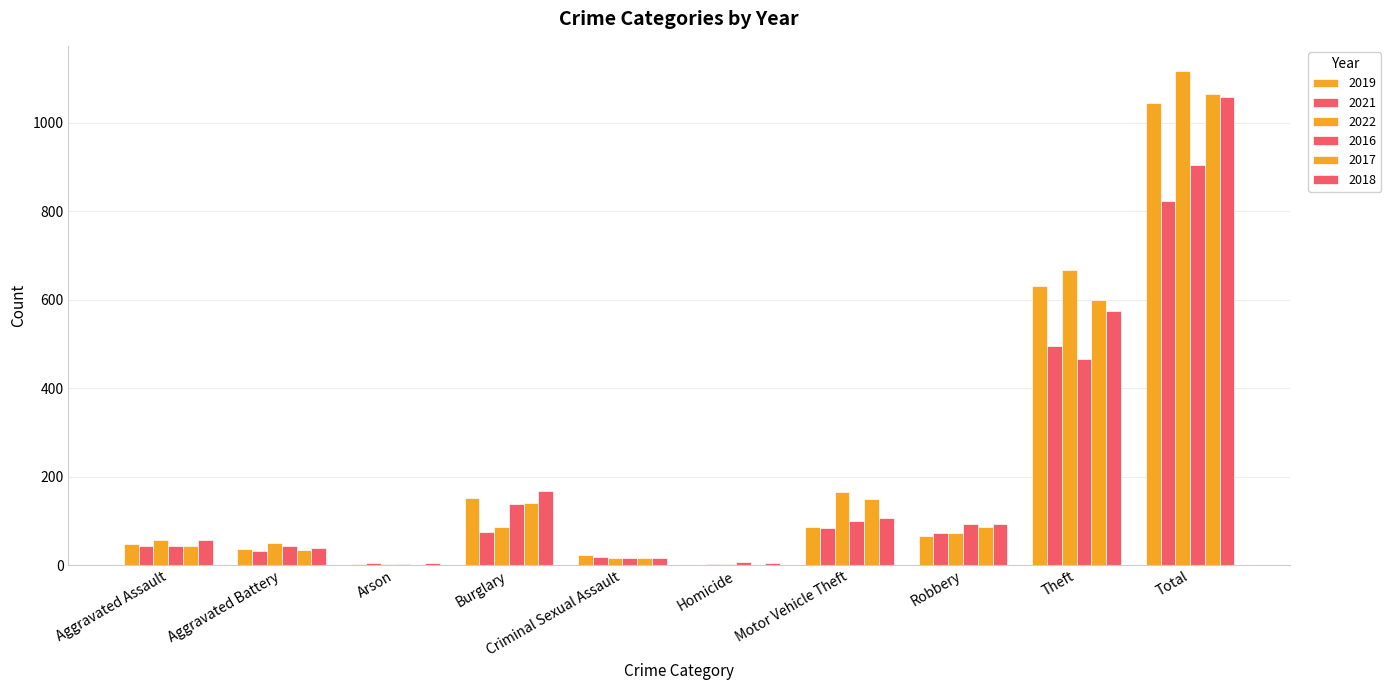

At Aggravated Assault, list the series in order from largest to smallest.

2022, 2018, 2019, 2016, 2021, 2017